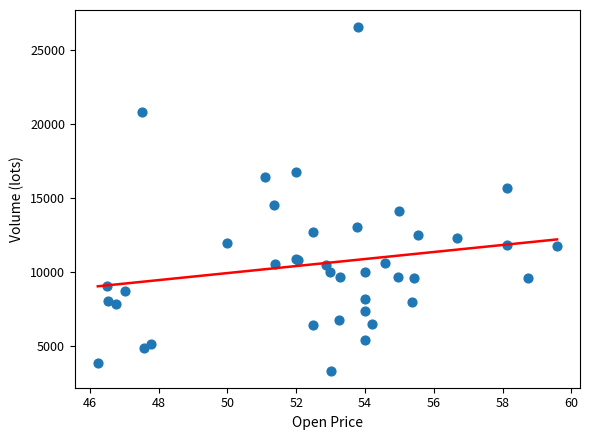

What Y value in the scatter plot is closest to 14938?

14545.8